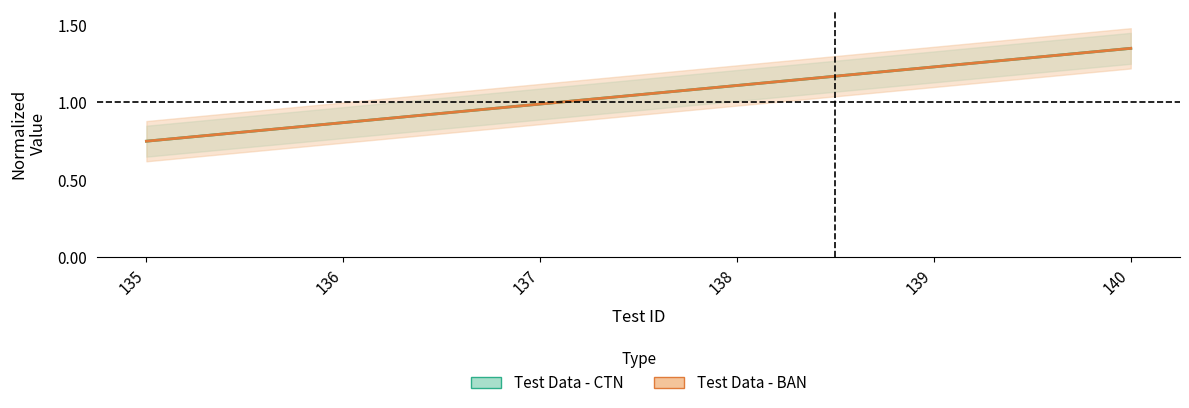

What are all the series names shown in the legend?

Test Data - CTN, Test Data - BAN